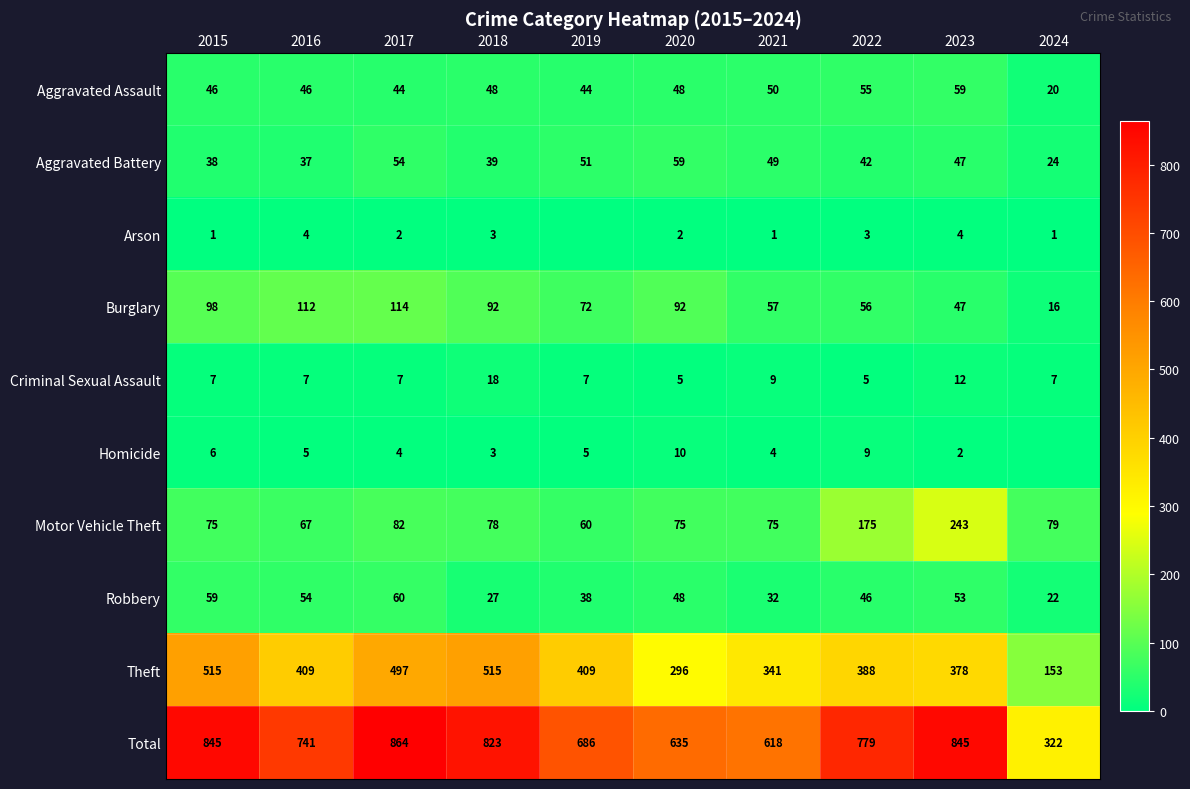

What is the spread (max minus min) of values at 2022?

776